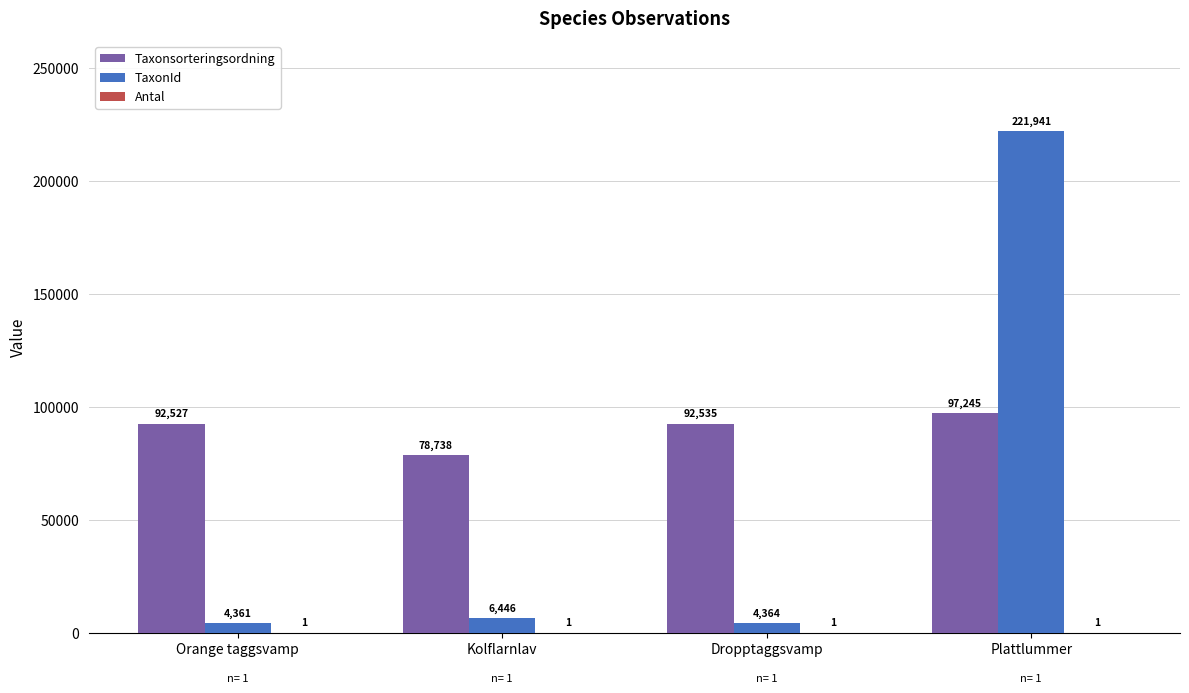

Where is TaxonId nearest to the value 113151?

Kolflarnlav